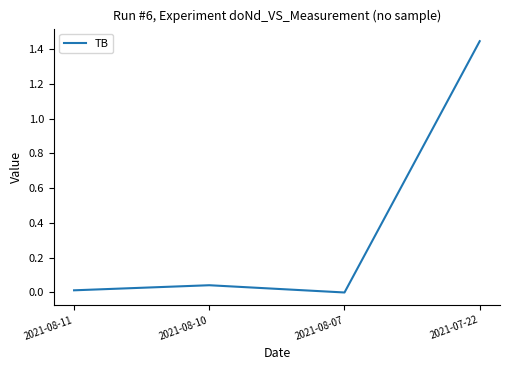

What is the average value?

0.4